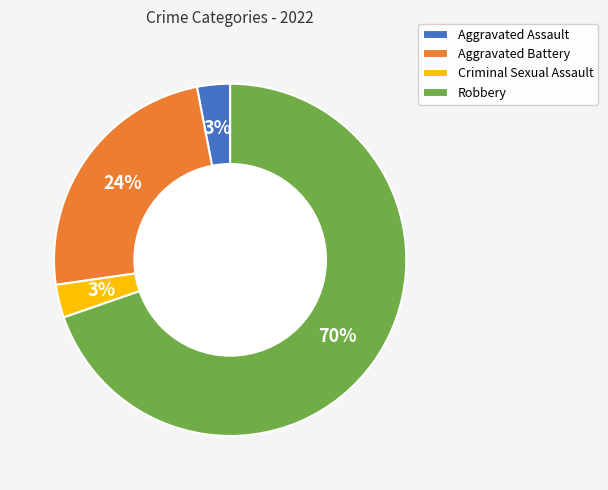

Between Robbery and Aggravated Assault, which is larger?

Robbery